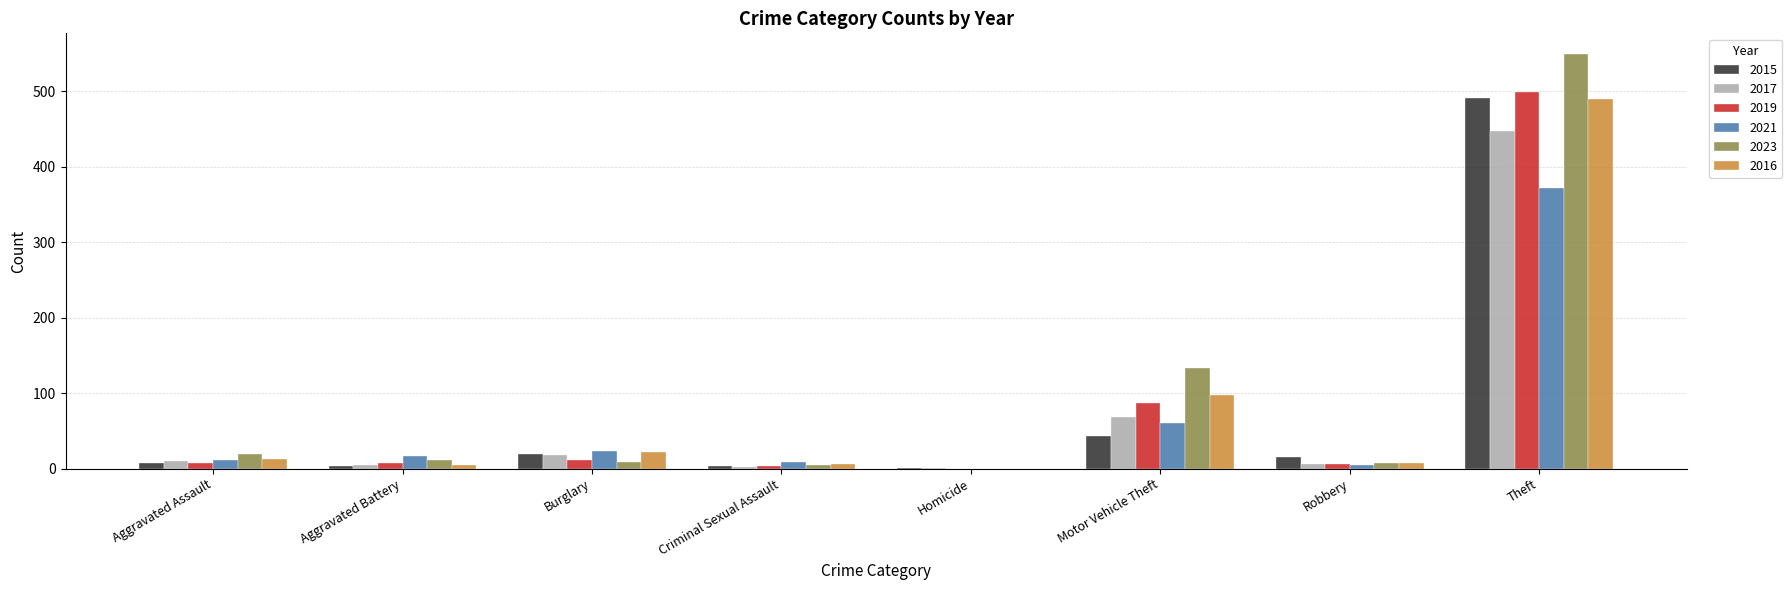

At which category is the sum across all series the highest?

Theft